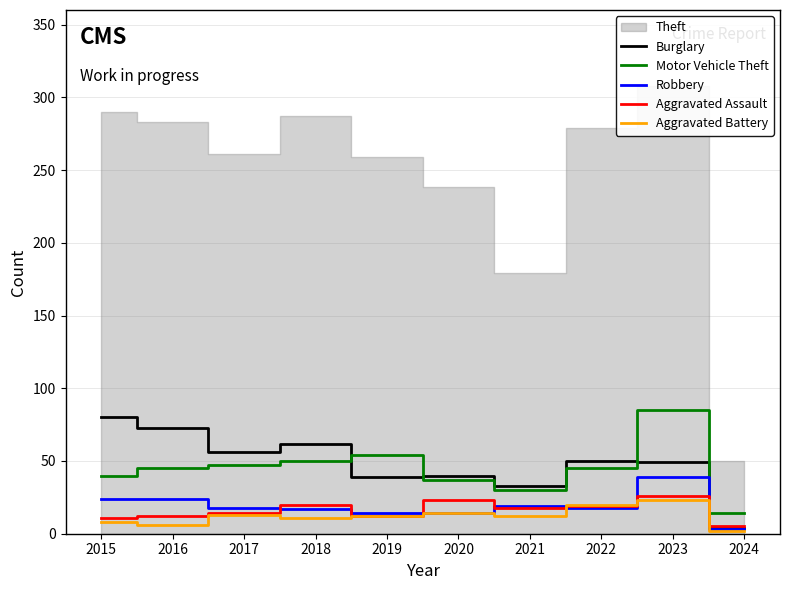

True or false: Aggravated Assault has a value of 27 at 2018.

False